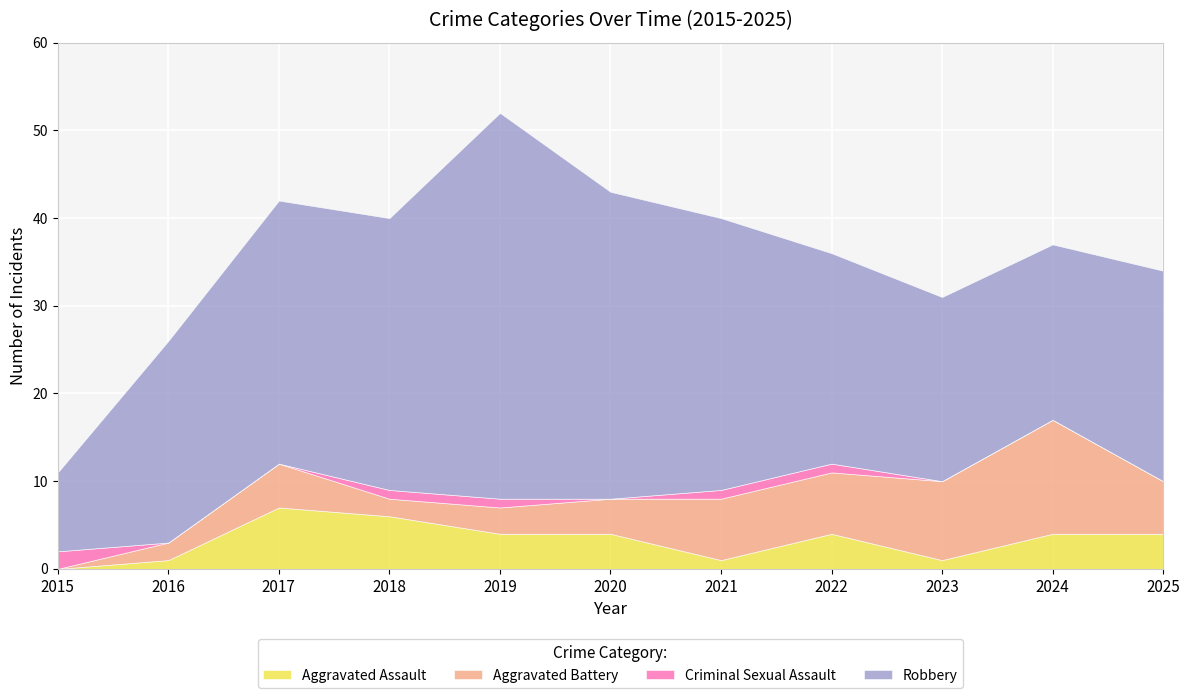

Reading left to right, transcribe all the data shown in this chart.

Aggravated Assault: 0	1	7	6	4	4	1	4	1	4	4
Aggravated Battery: 0	2	5	2	3	4	7	7	9	13	6
Criminal Sexual Assault: 2	0	0	1	1	0	1	1	0	0	0
Robbery: 9	23	30	31	44	35	31	24	21	20	24